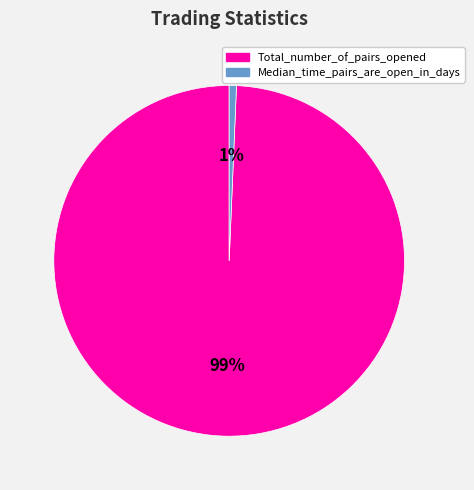

Is the sum of Median_time_pairs_are_open_in_days and Total_number_of_pairs_opened greater than half?

Yes